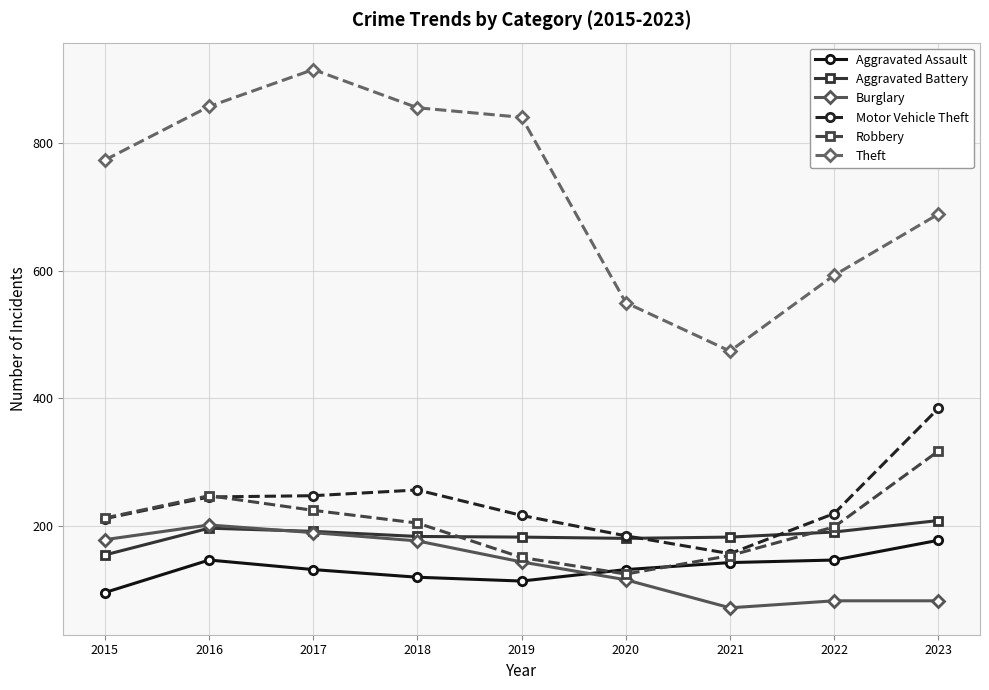

In Robbery, how many points are higher than both neighbors (excluding endpoints)?

1